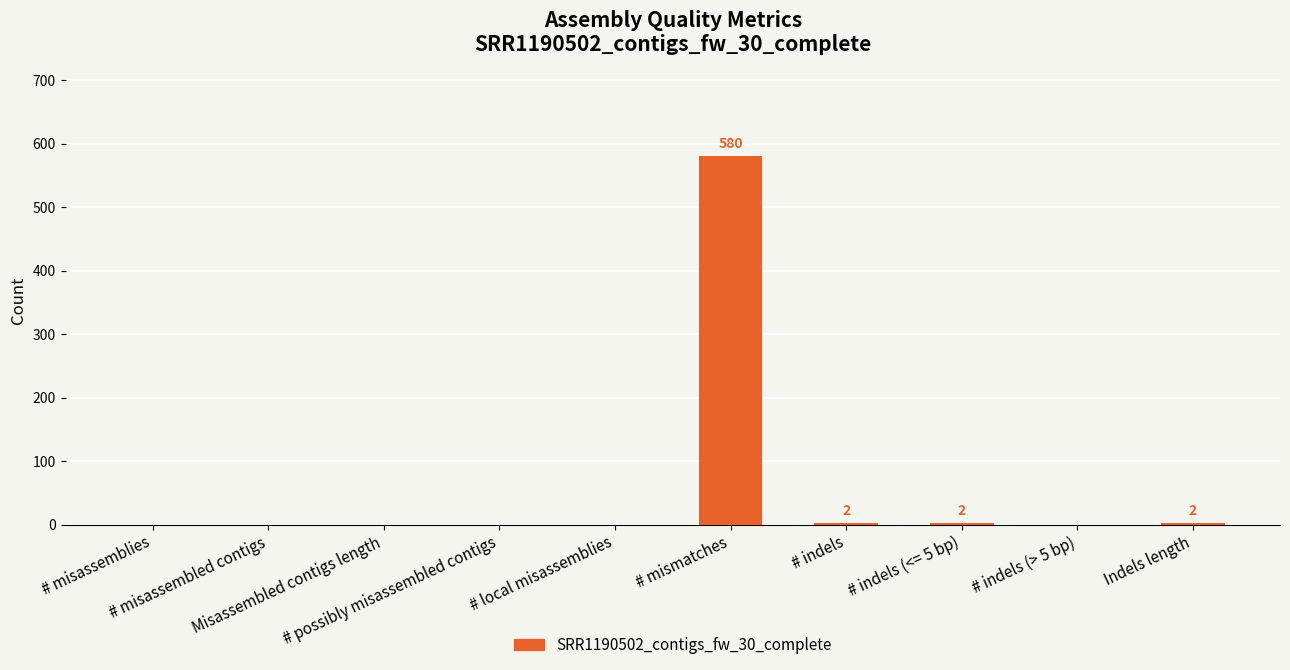

At which category does the chart reach its peak across all series?

# mismatches